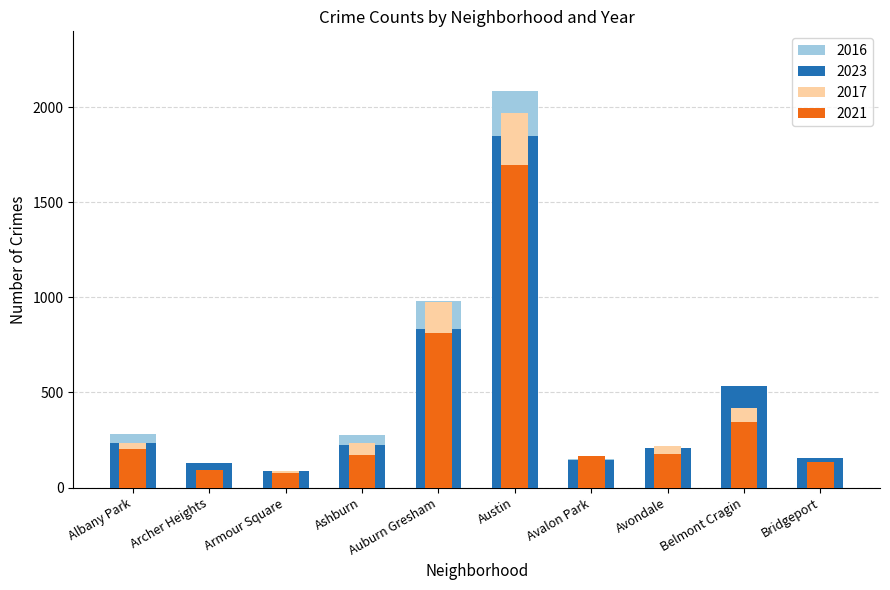

What is the difference between the 2016 values at Avalon Park and Ashburn?

125